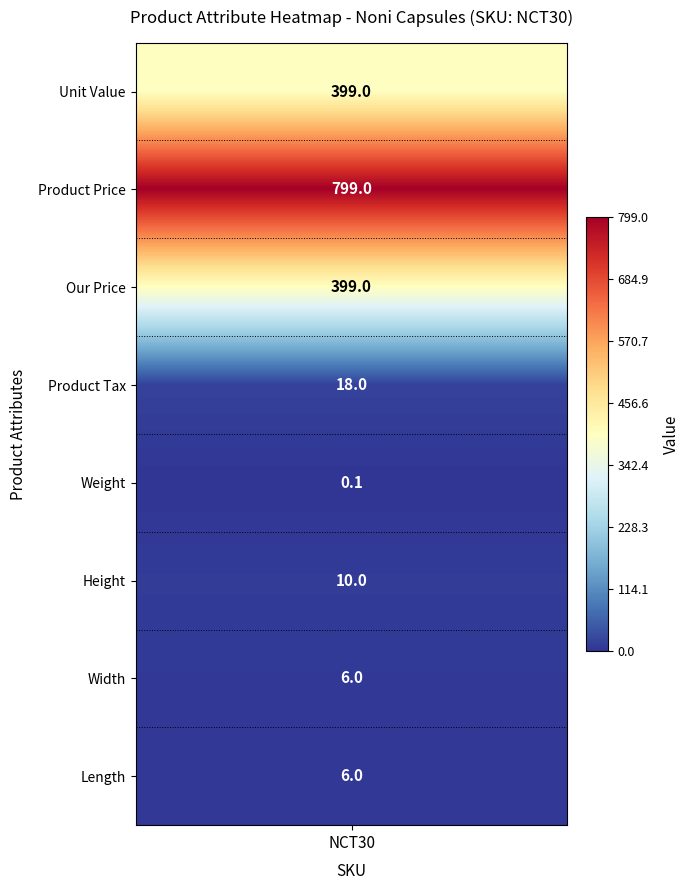

What is the change in value from 3 to 7?

-12.0